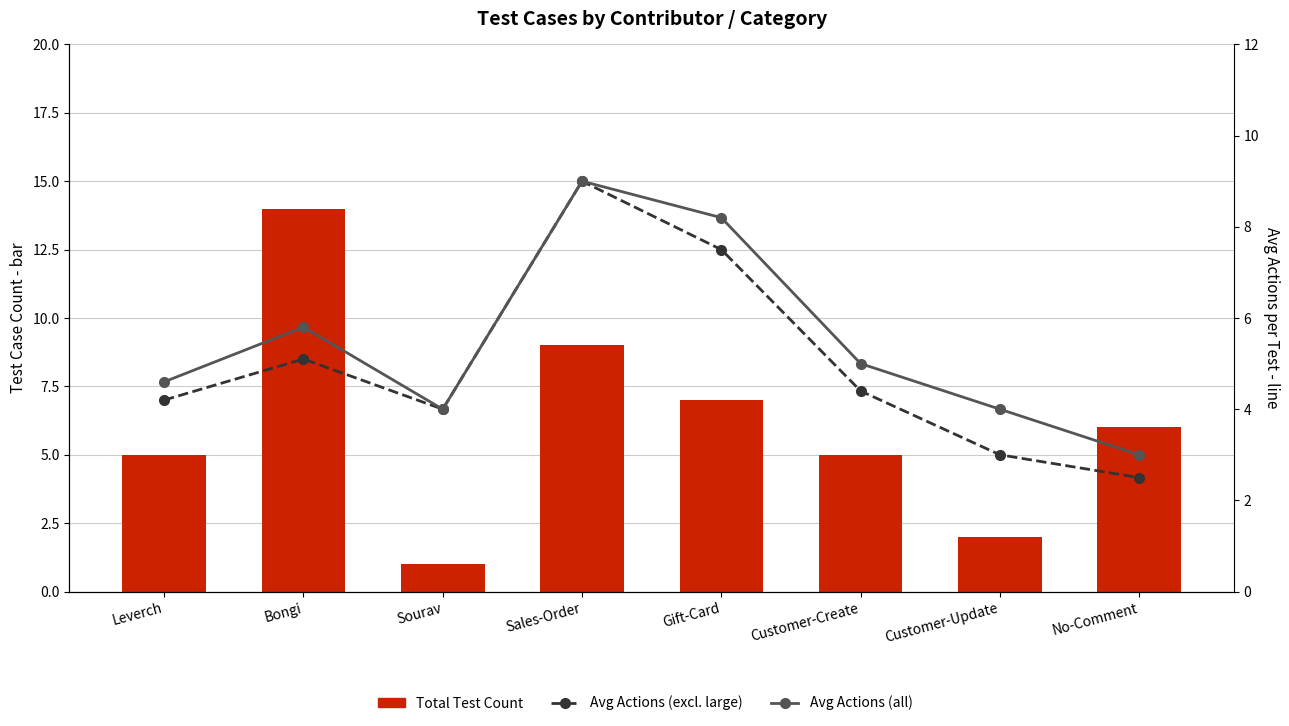

List the series in order of their peak value, highest first.

Total Test Count, Avg Actions (excl. large), Avg Actions (all)